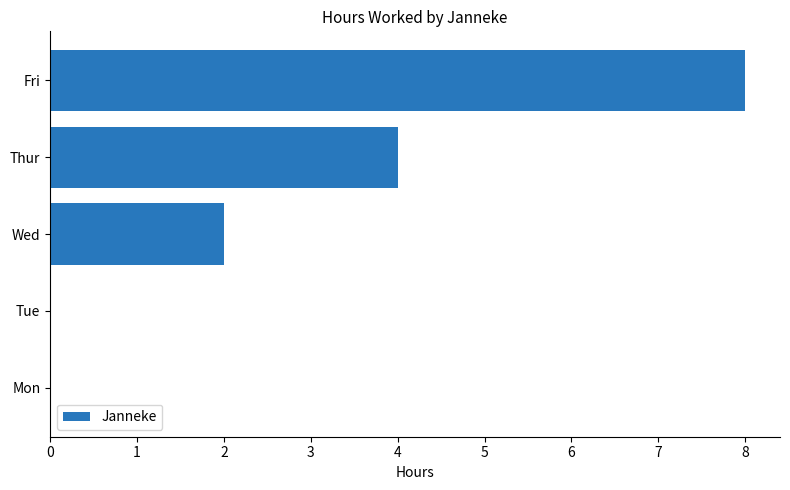

Count the number of data series in this chart.

1